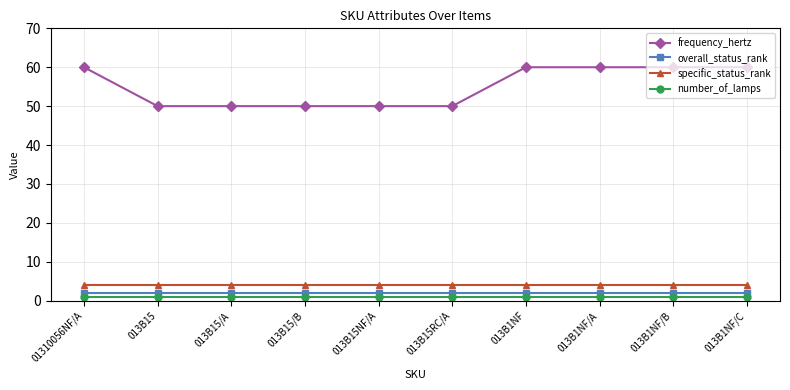

What are all the series names shown in the legend?

frequency_hertz, overall_status_rank, specific_status_rank, number_of_lamps